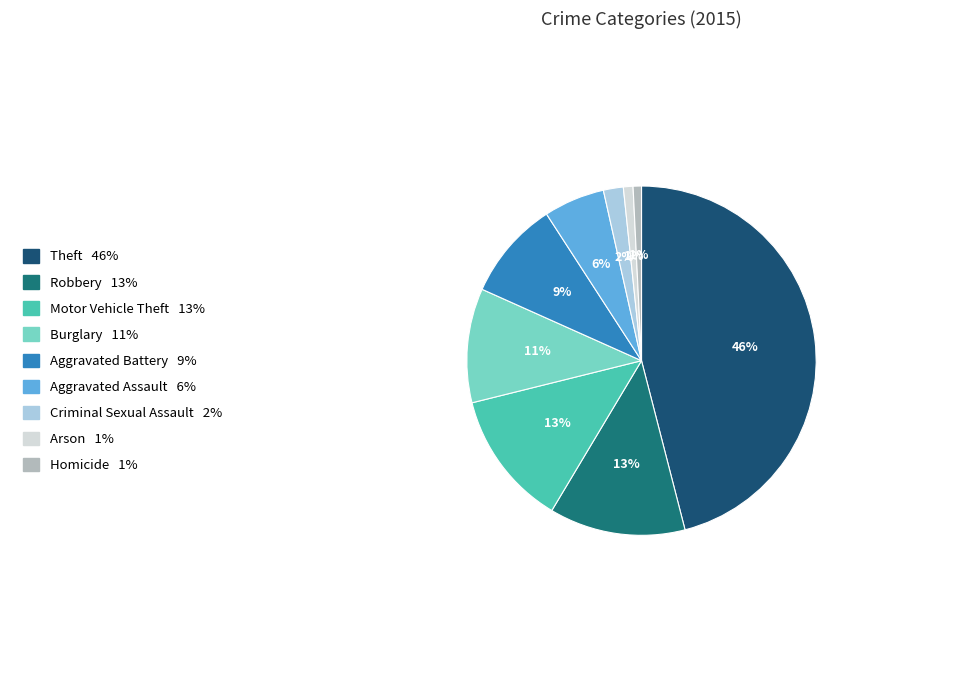

What is the ratio of the value at Robbery to the value at Motor Vehicle Theft?

1.0